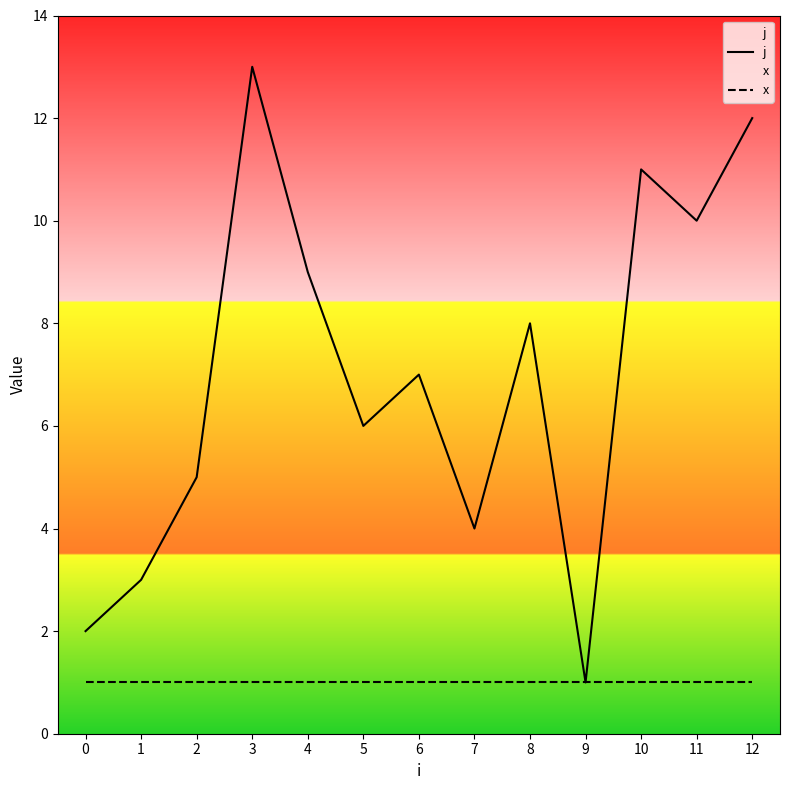

Between 2 and 8, which is larger?

8